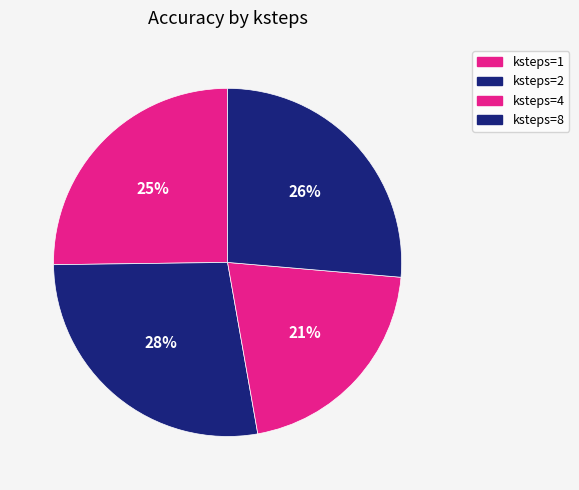

What percentage is NOT represented by ksteps=2?

72.4%